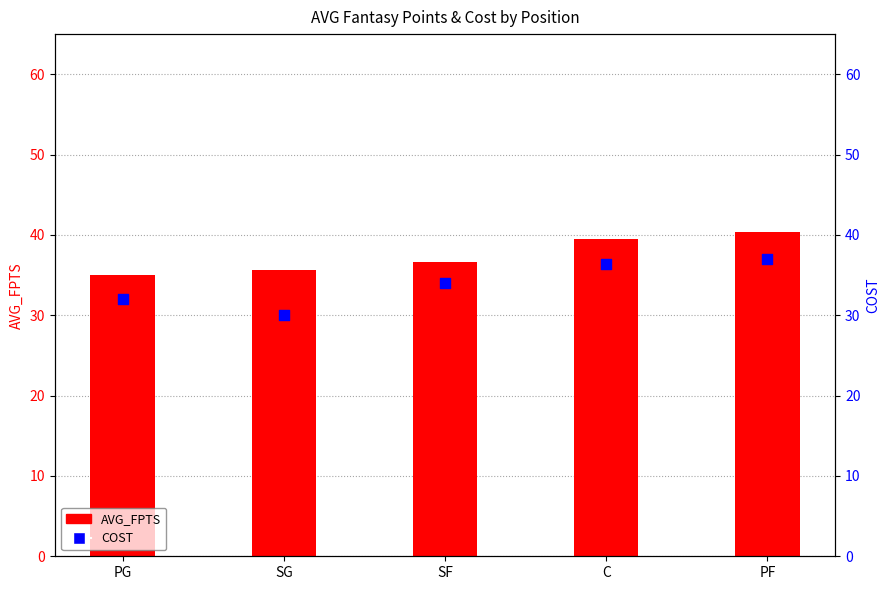

Is the value of AVG_FPTS at SF greater than the value of COST at PG?

Yes